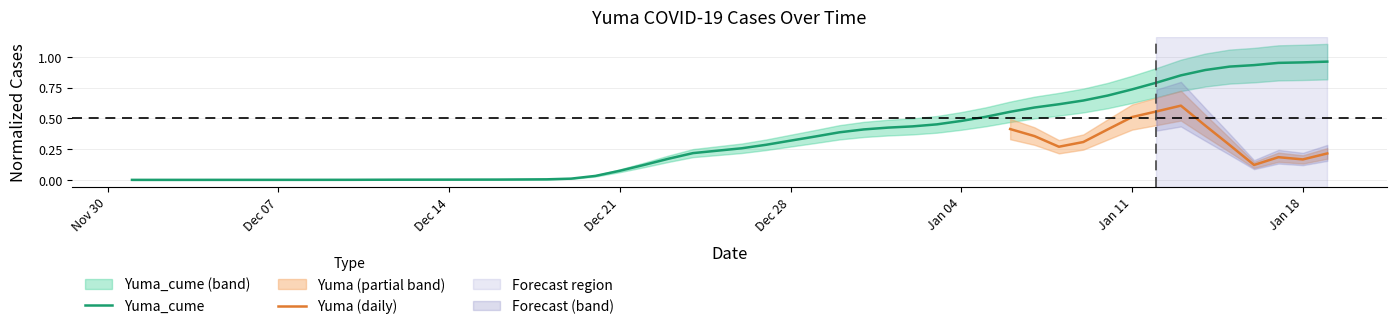

Does the chart display data point markers on the line(s)?

No